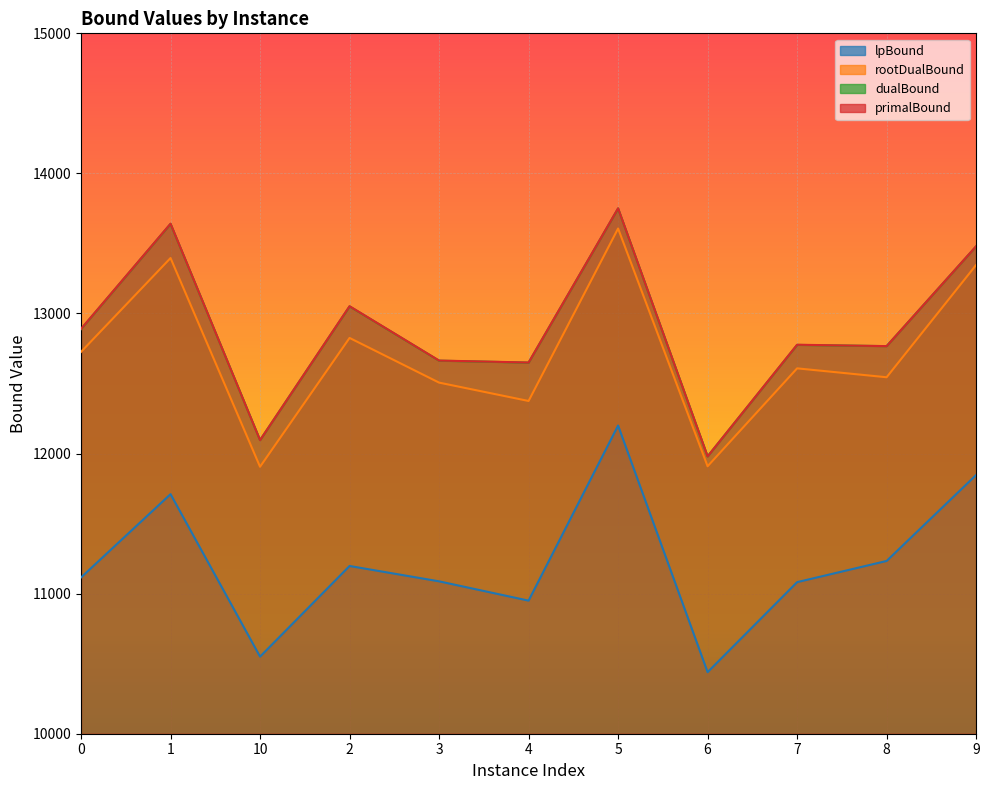

Which series changed the most between 1 and 7?

primalBound